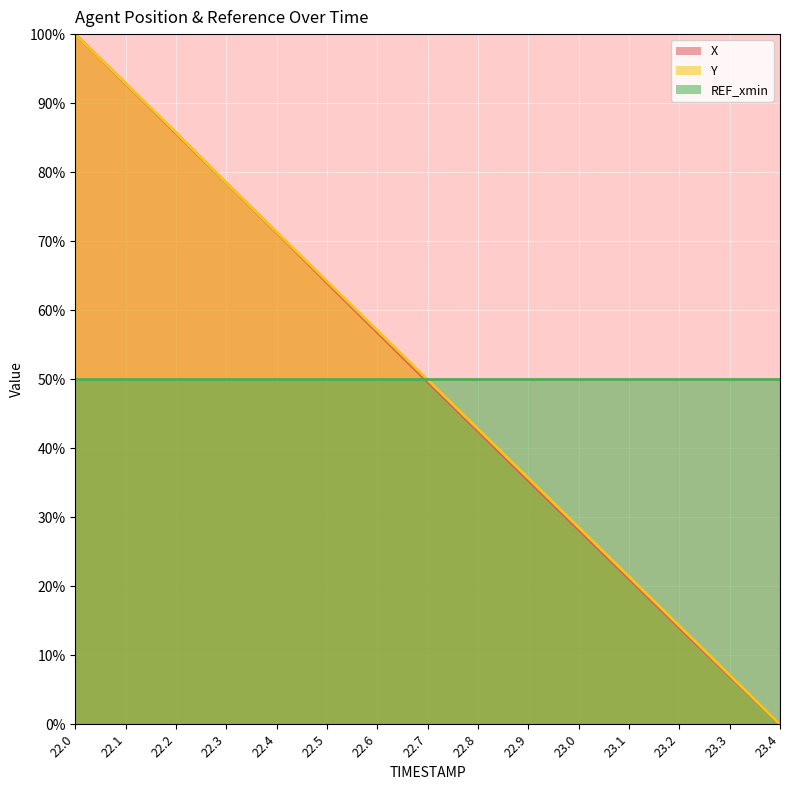

True or false: X has a value of 35.3 at 22.9.

True